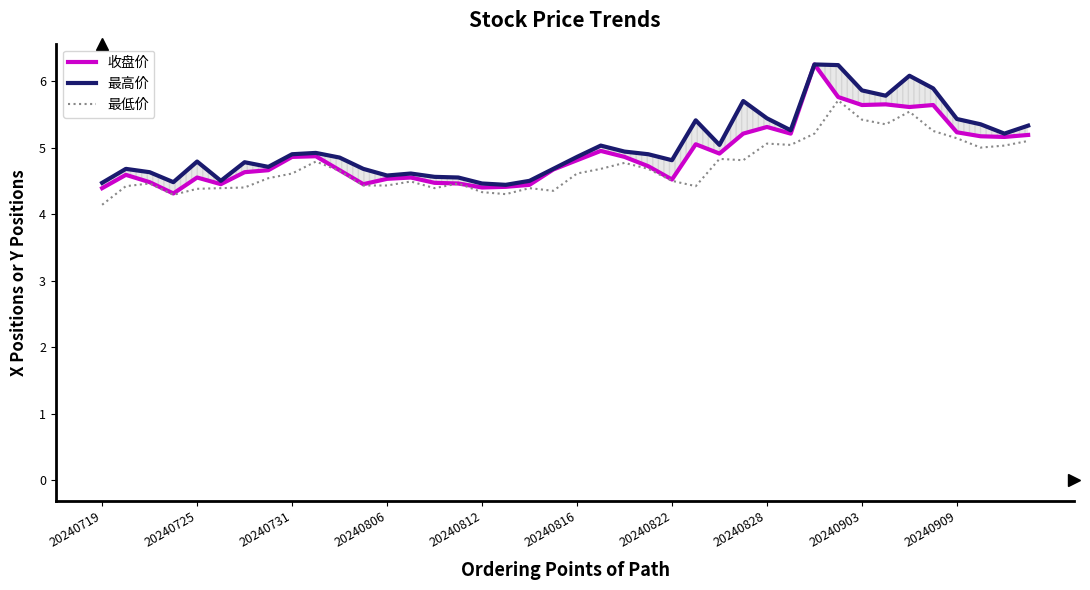

The 最低价 series shows 7.2 at 20240822. True or false?

False